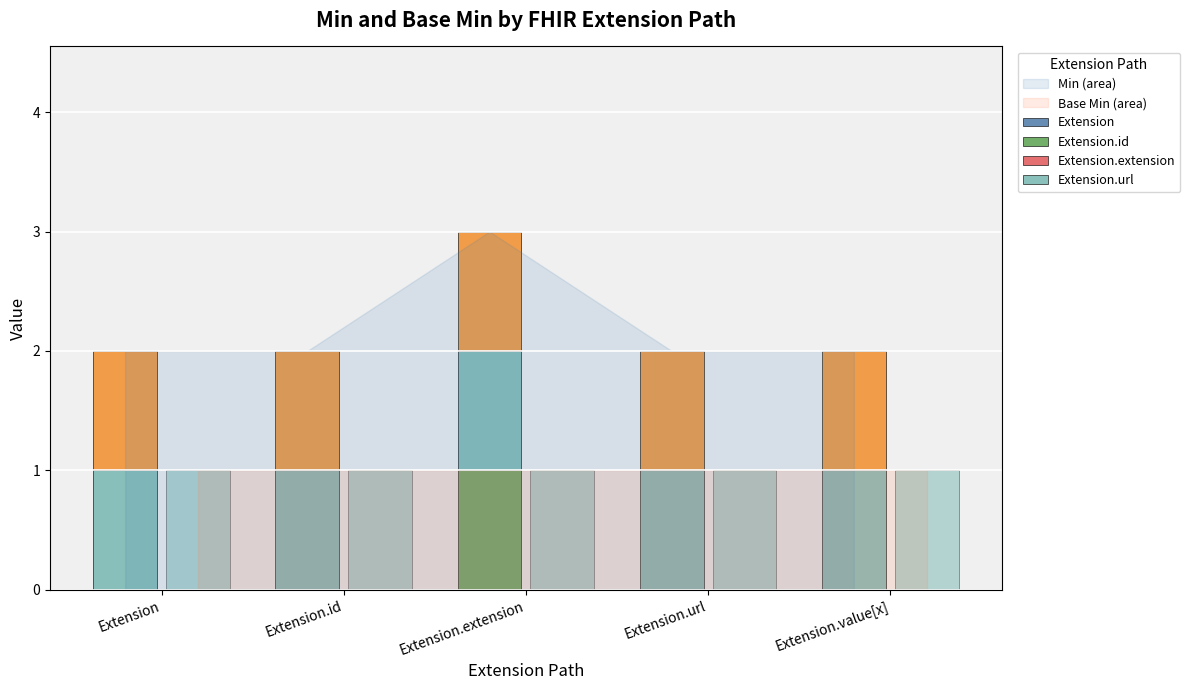

Count the Extension.id values in the range 0 to 1.

5